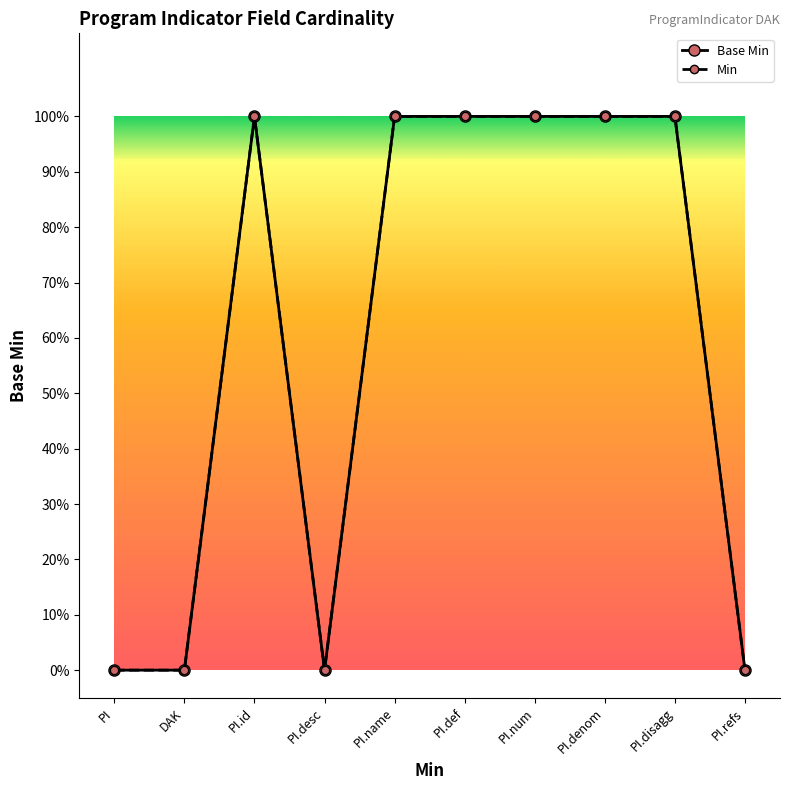

Between PI.num and PI.disagg, which series saw the biggest shift?

Base Min